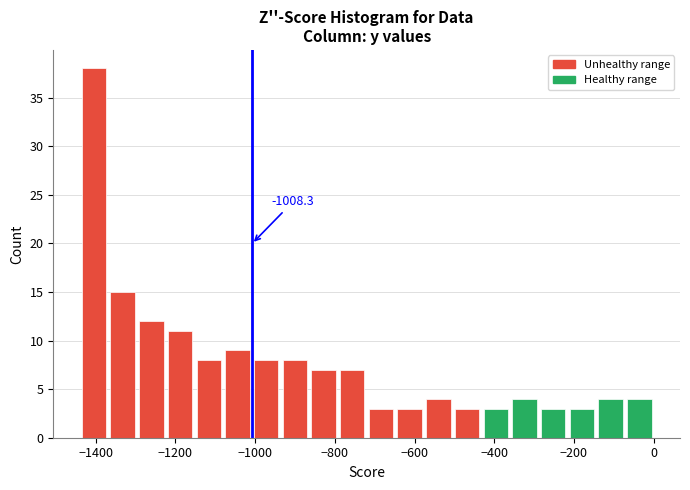

Read against the x-axis, roughly where is the centre of the tallest bar?

-1400